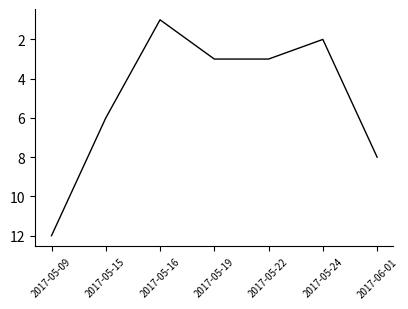

At which category does the data reach its first local valley?

2017-05-16